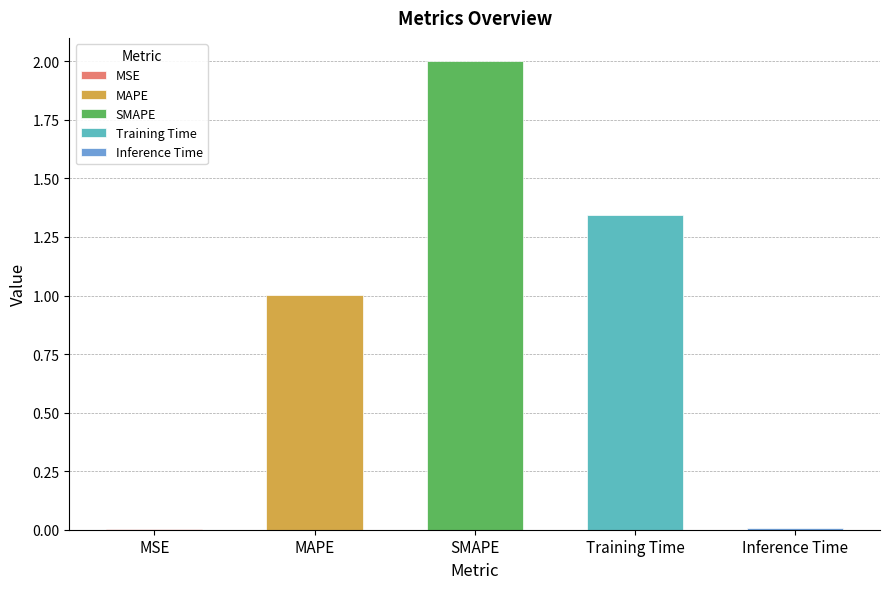

What is the sum of all values?

4.4